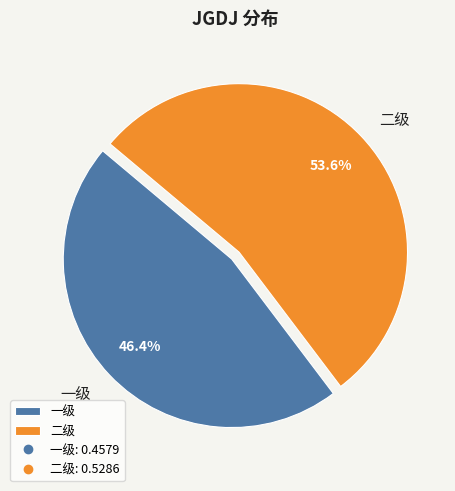

What is the ratio of the value at 一级 to the value at 二级?

0.9